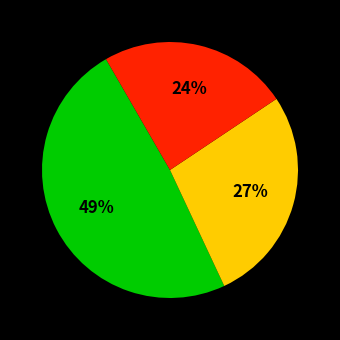

To the nearest percent, what is the average slice percentage?

33%